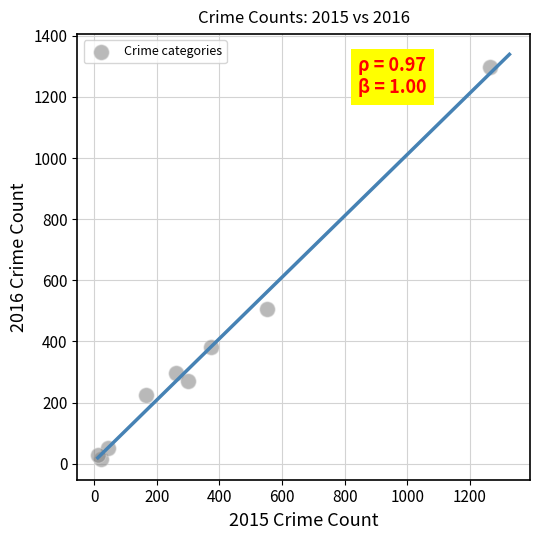

What Y value in the scatter plot is closest to 655?

505